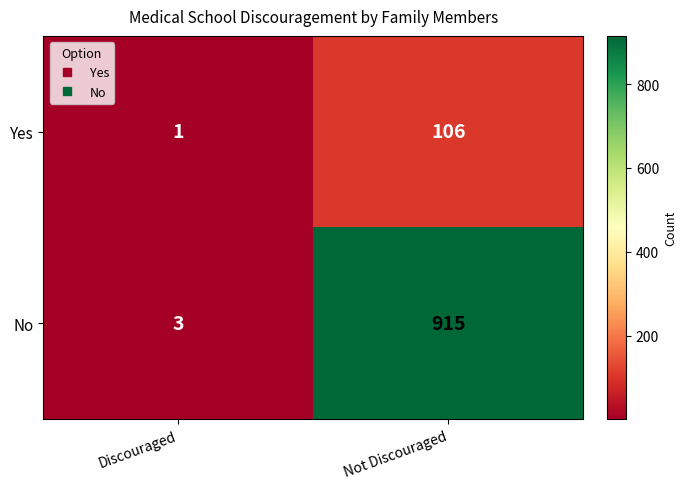

At which category is the sum across all series the highest?

Not Discouraged